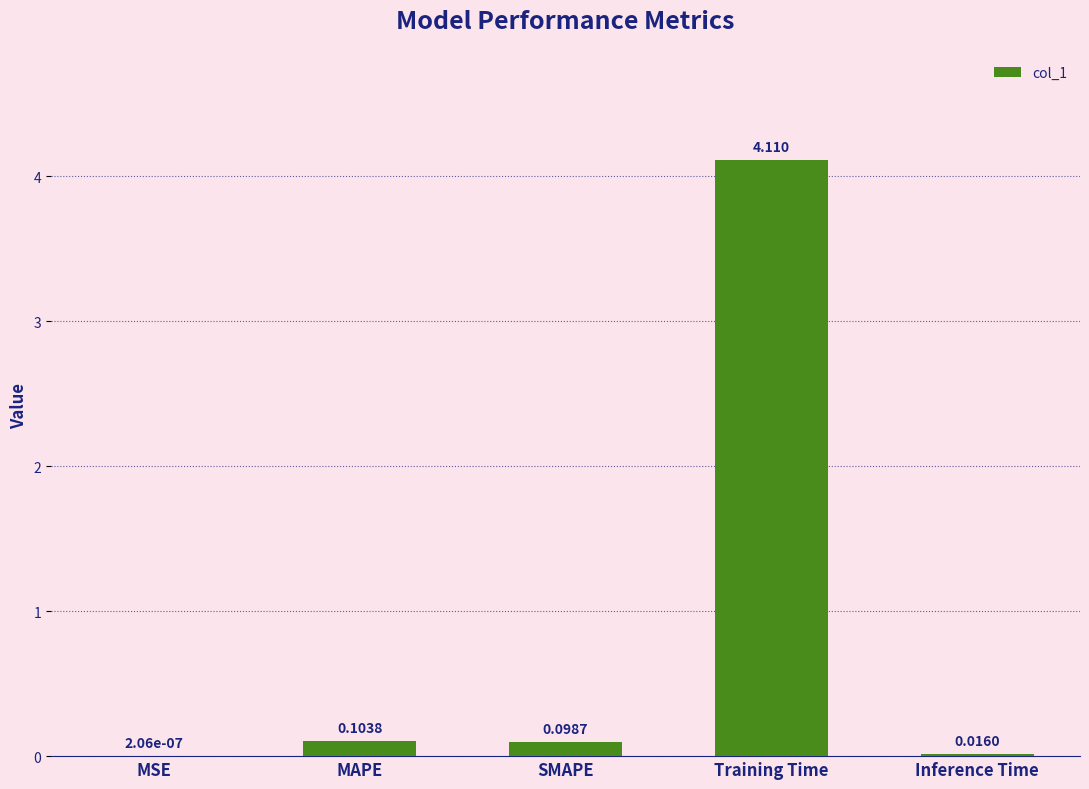

Does the chart contain stacked bars?

No